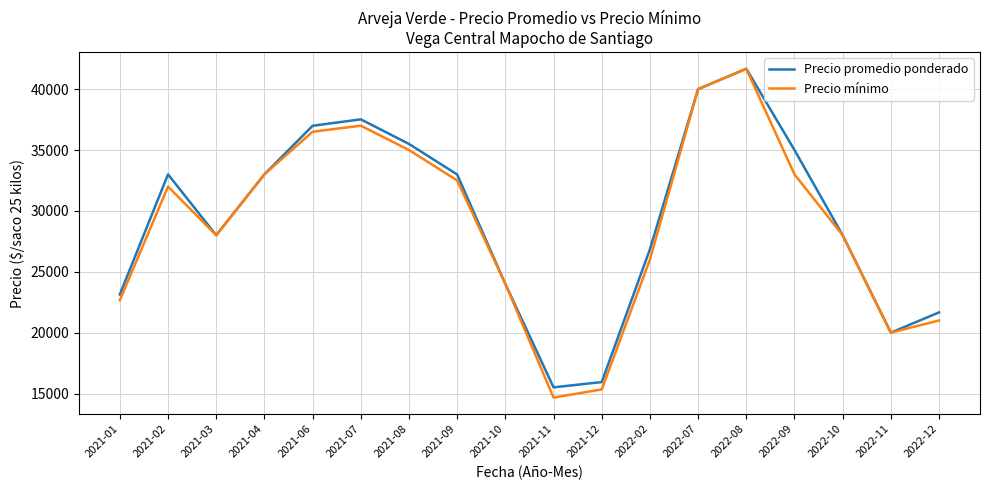

What is the maximum value for Precio mínimo?

41667